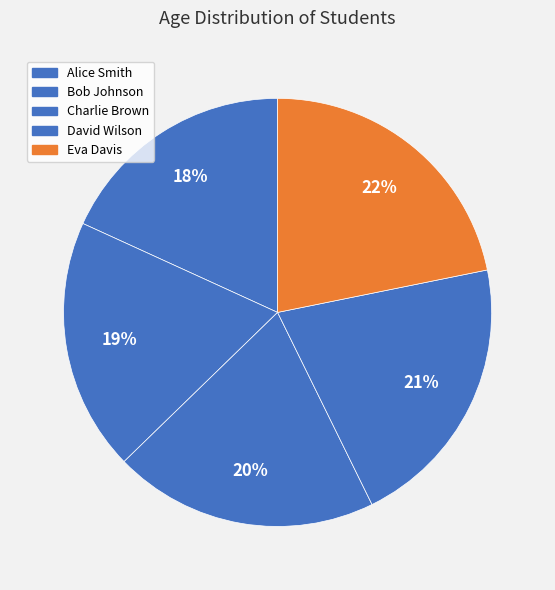

To the nearest percent, what is the average slice percentage?

20%